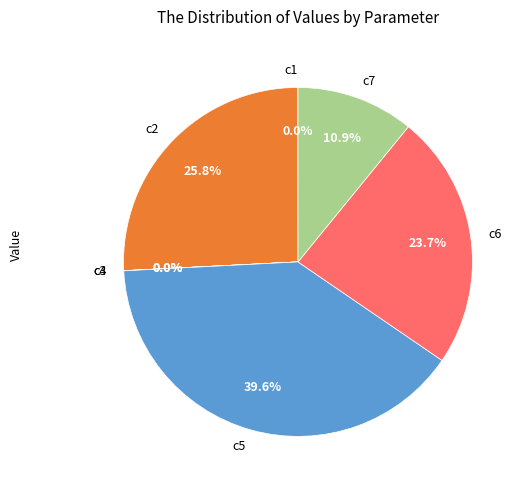

What is the largest slice in the pie chart?

c5